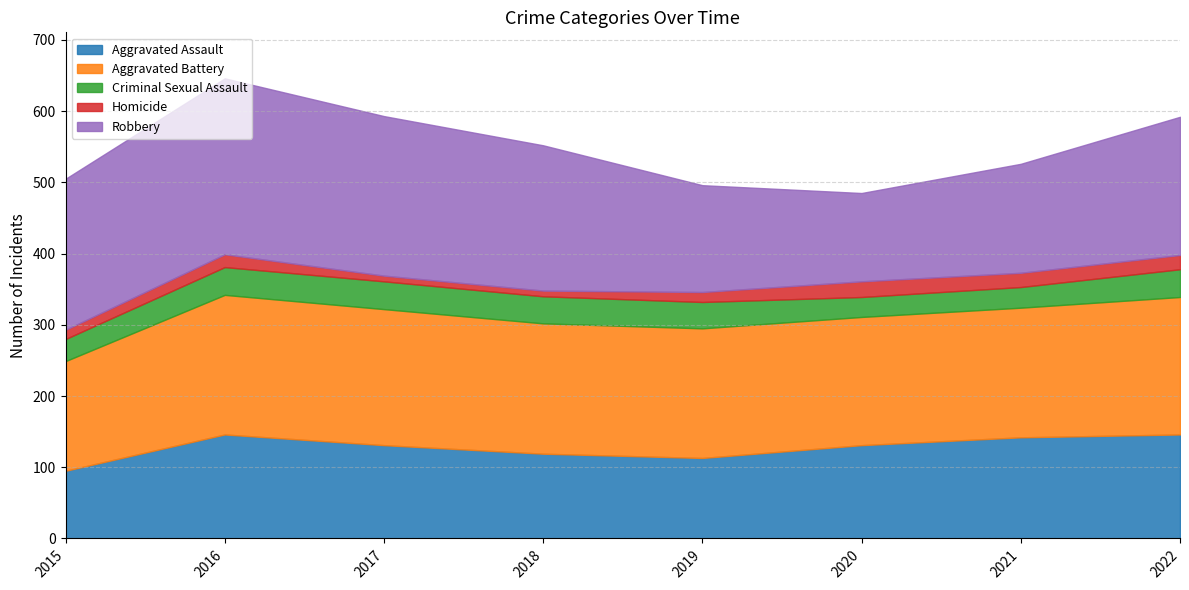

True or false: Robbery and Criminal Sexual Assault cross at least once.

False